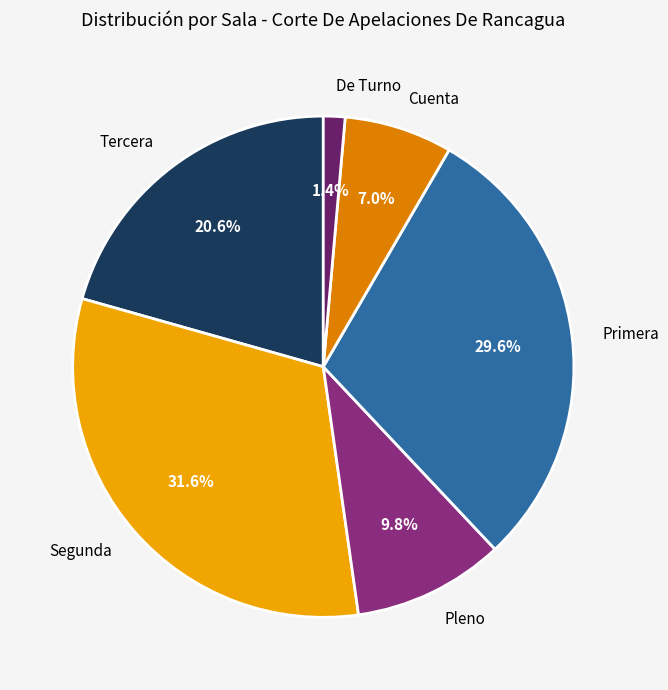

Which category has the biggest portion of the pie?

Segunda